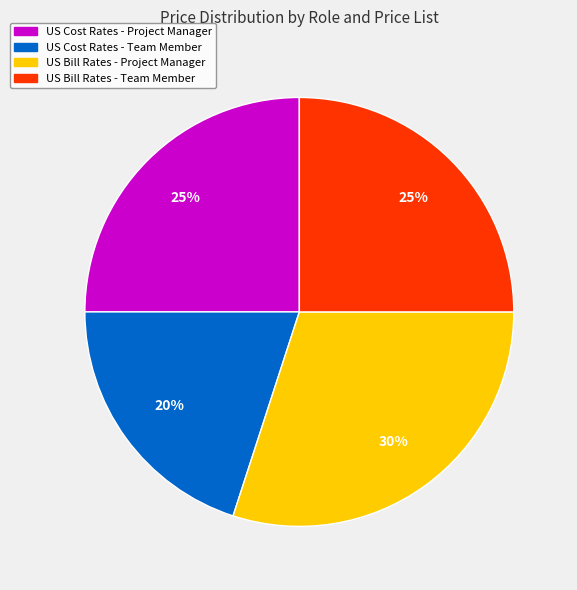

To the nearest percent, what is the combined percentage of US Bill Rates - Project Manager and US Cost Rates - Project Manager?

55%